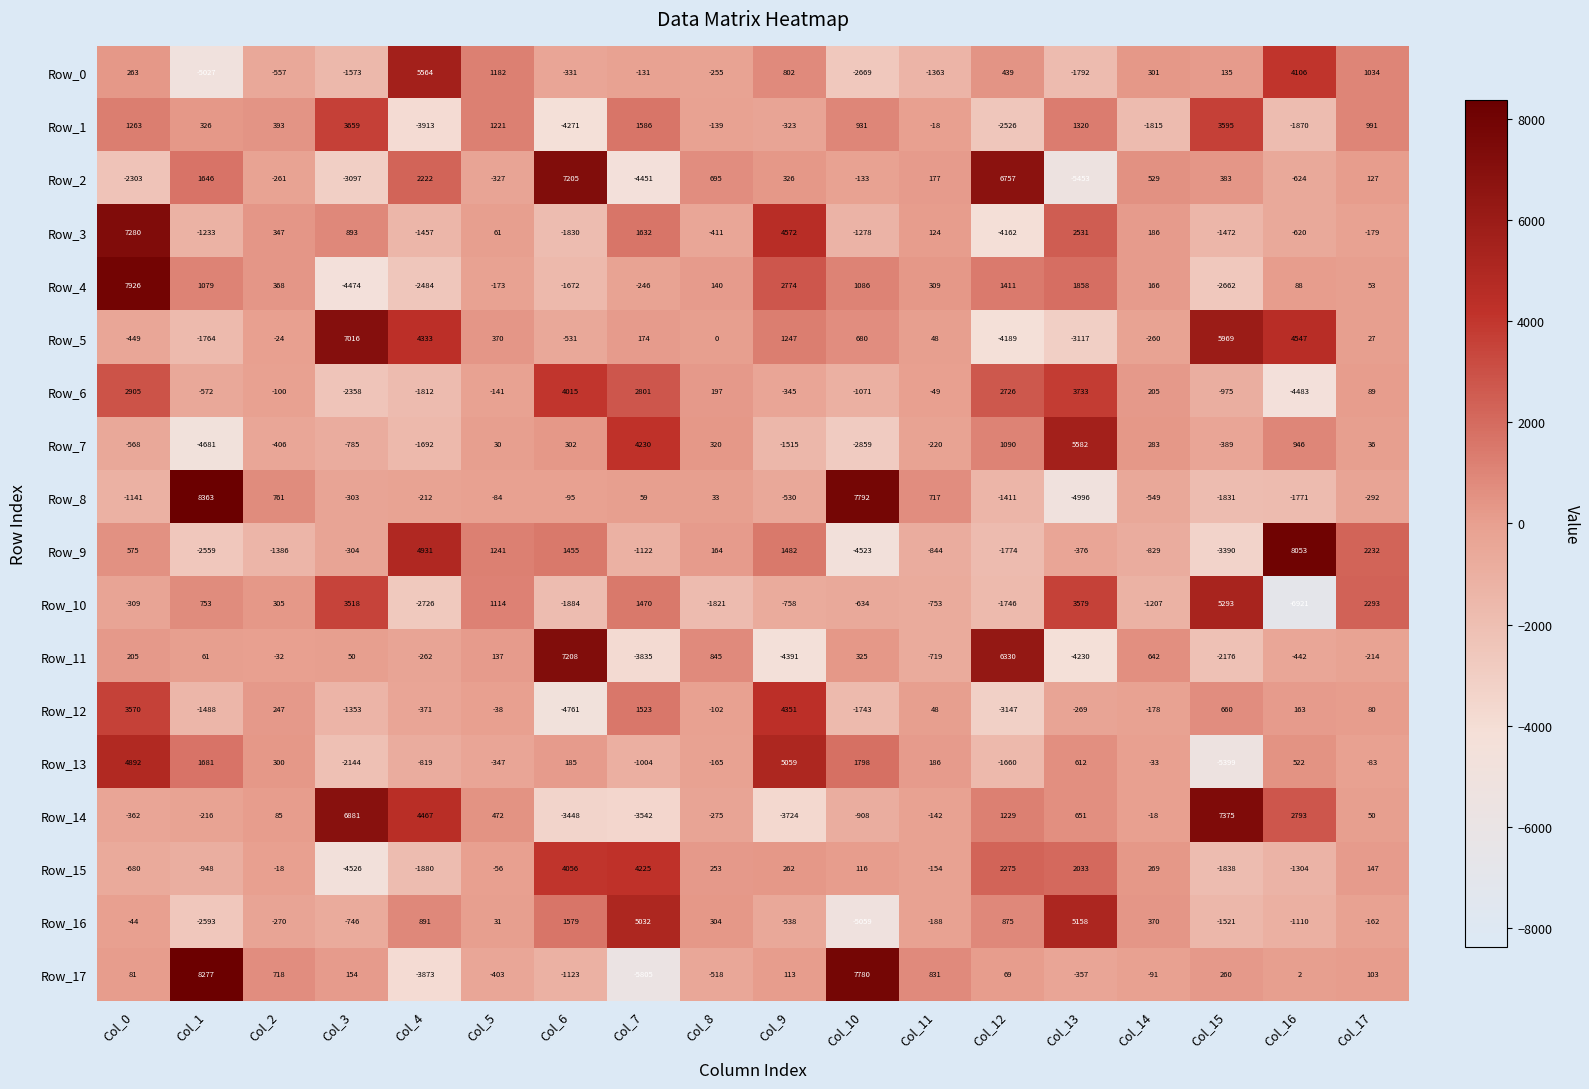

At which category is the sum across all series the highest?

Col_0